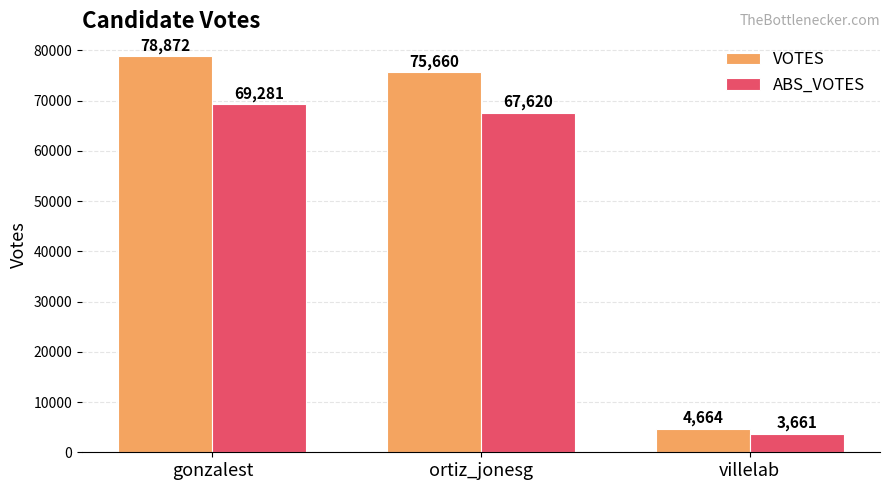

Which series changed the most between gonzalest and ortiz_jonesg?

VOTES